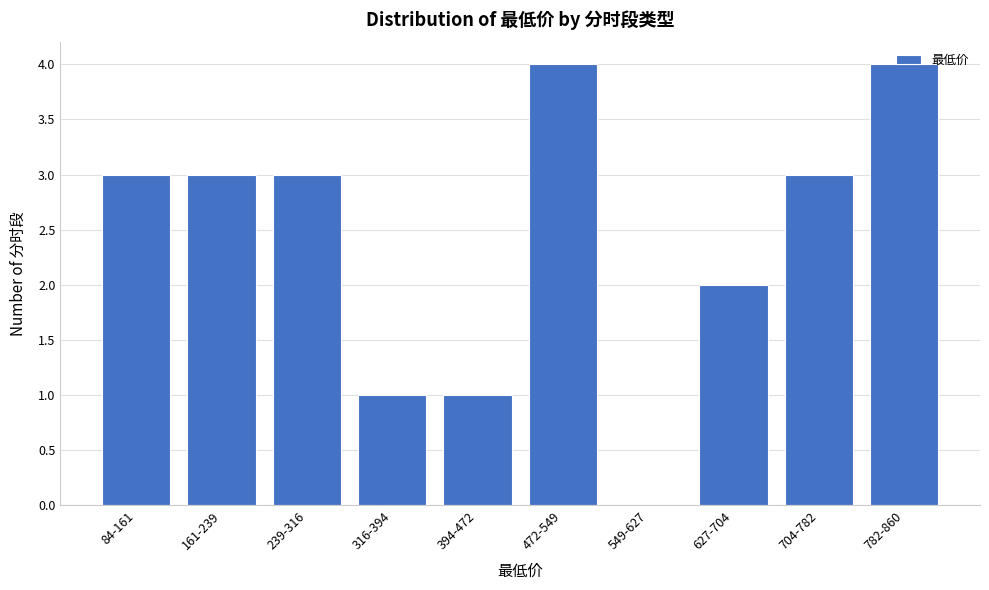

What is the ratio of the value at 627-704 to the value at 472-549?

0.5